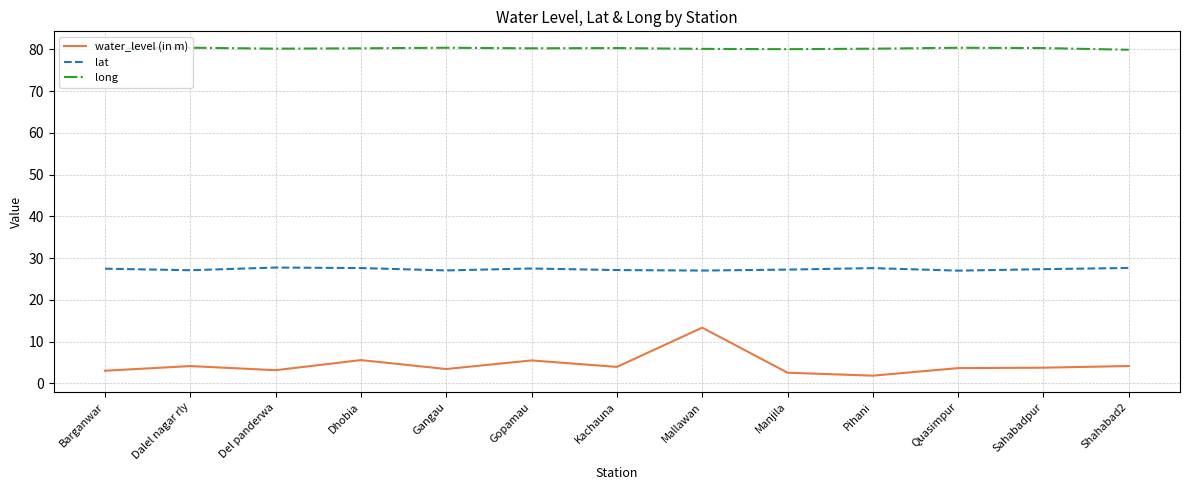

Which series changed the most between Kachauna and Mallawan?

water_level (in m)